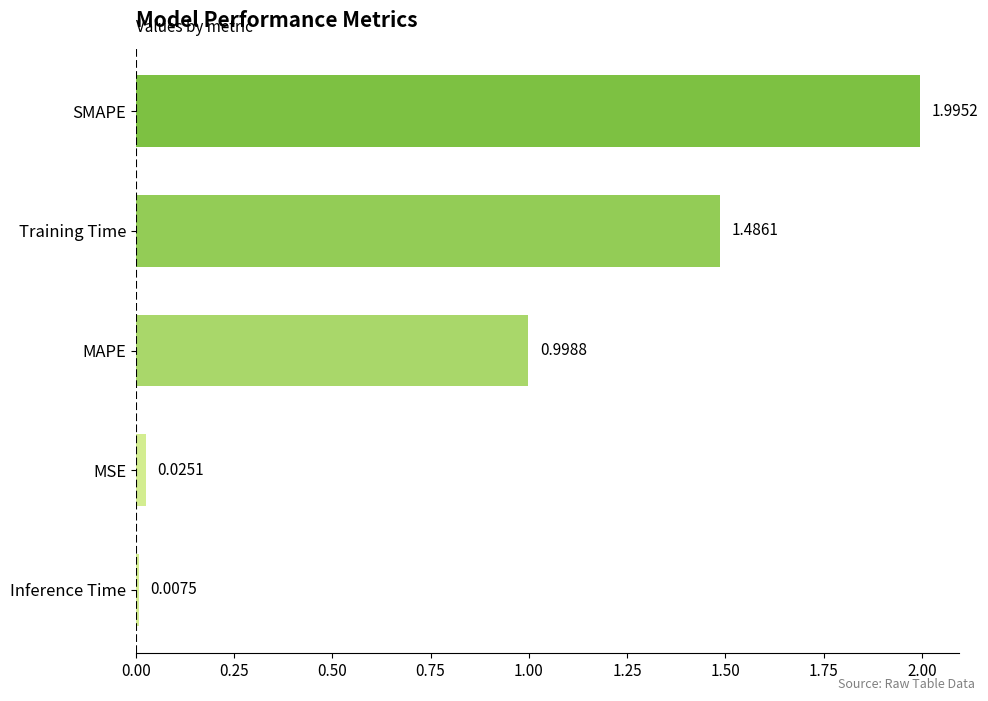

What is the difference between the maximum and minimum values?

2.0